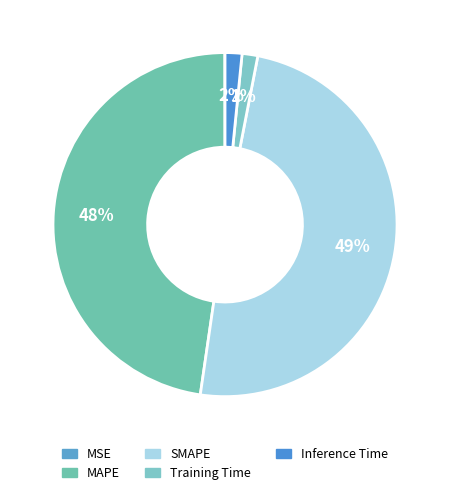

Rank the categories by value from highest to lowest.

SMAPE, MAPE, Inference Time, Training Time, MSE